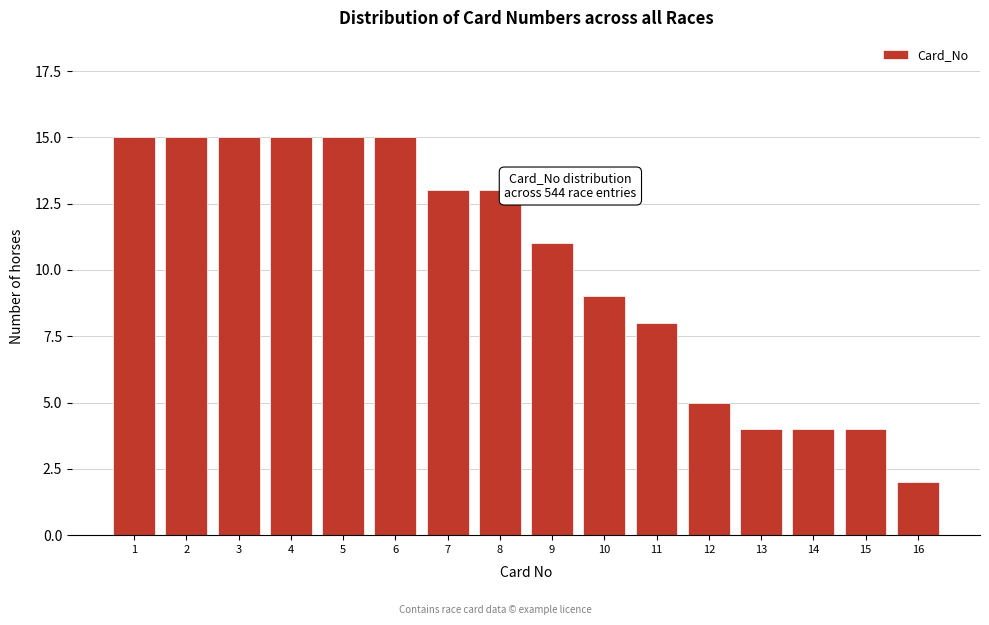

Reading left to right, transcribe all the data shown in this chart.

15	15	15	15	15	15	13	13	11	9	8	5	4	4	4	2